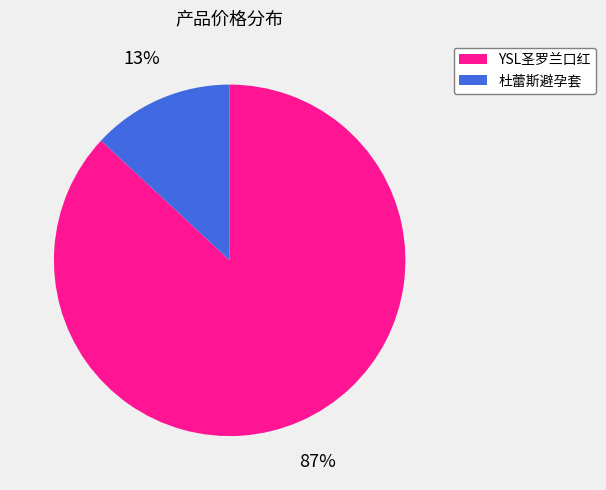

Which category has the biggest portion of the pie?

YSL圣罗兰口红